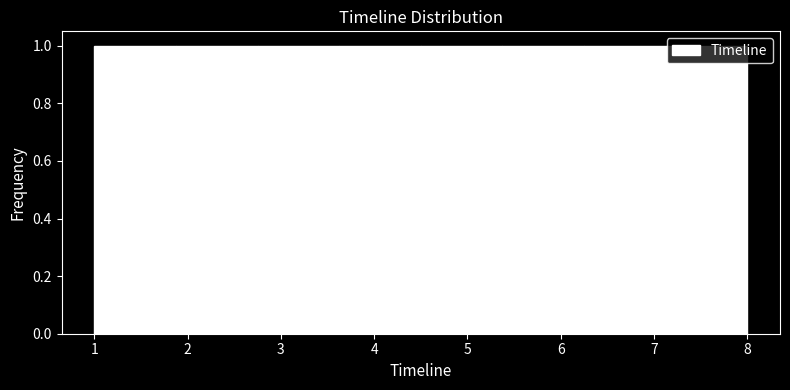

Reading left to right, list every bar in this chart as the range it spans on the x-axis followed by its height. Neither the bar edges nor the heights are printed on the chart, so give them approximately, as read against the axes.

1.0 to 1.9: 1
1.9 to 2.8: 1
2.8 to 3.6: 1
3.6 to 4.5: 1
4.5 to 5.4: 1
5.4 to 6.3: 1
6.3 to 7.1: 1
7.1 to 8.0: 1